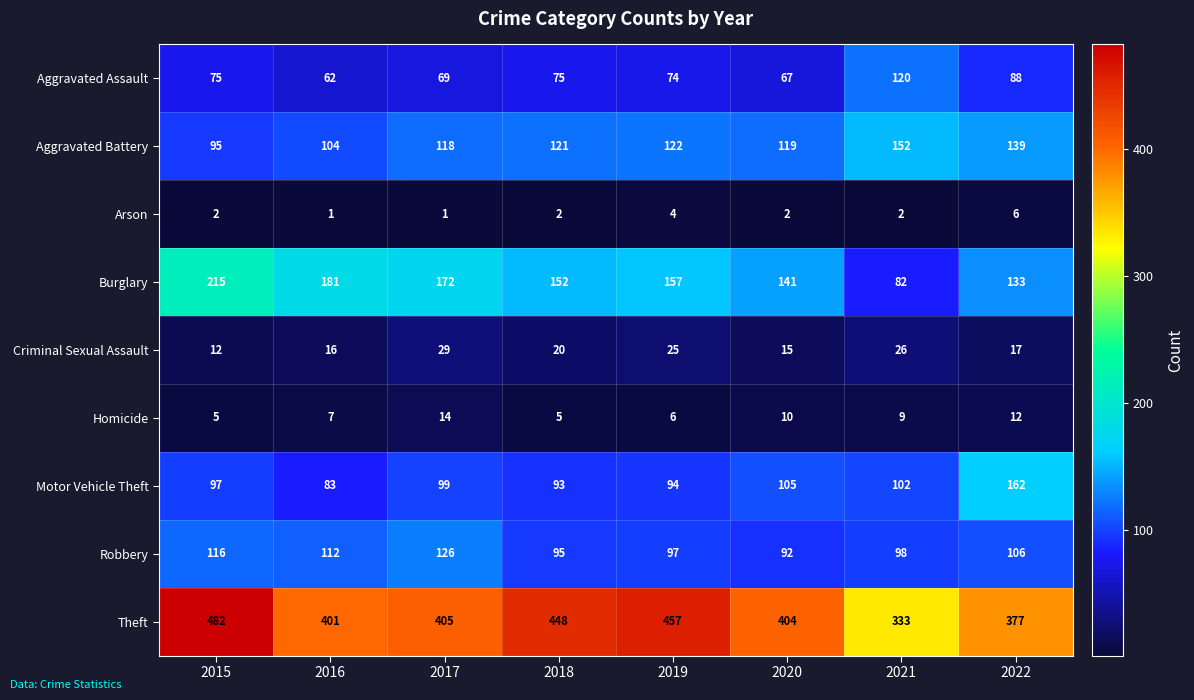

Rank the categories by Burglary value from highest to lowest.

2015, 2016, 2017, 2019, 2018, 2020, 2022, 2021